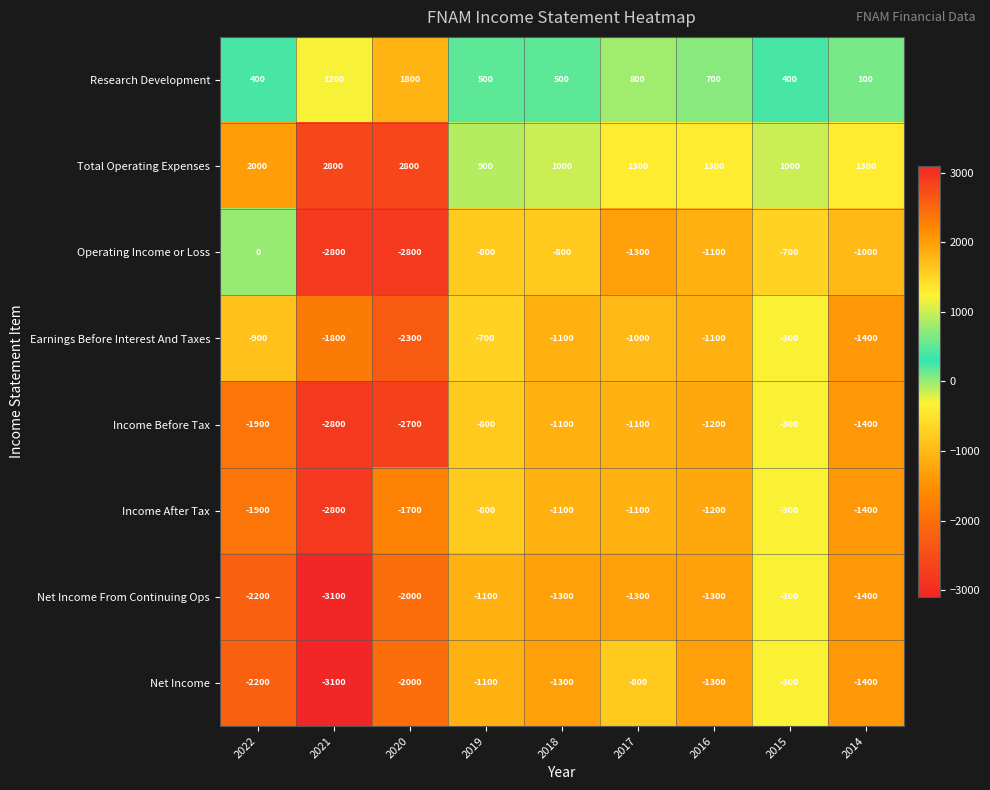

Which series has the largest total across all categories?

Total Operating Expenses